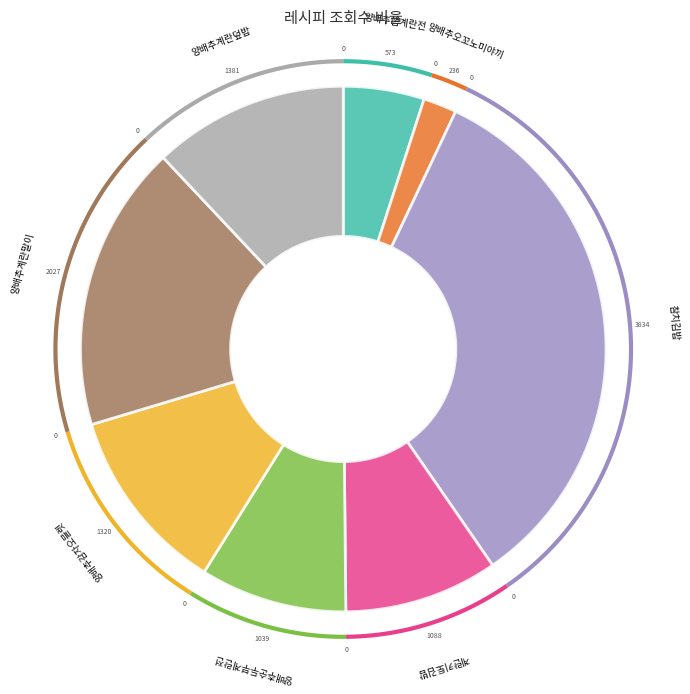

How many segments does this pie chart have?

8